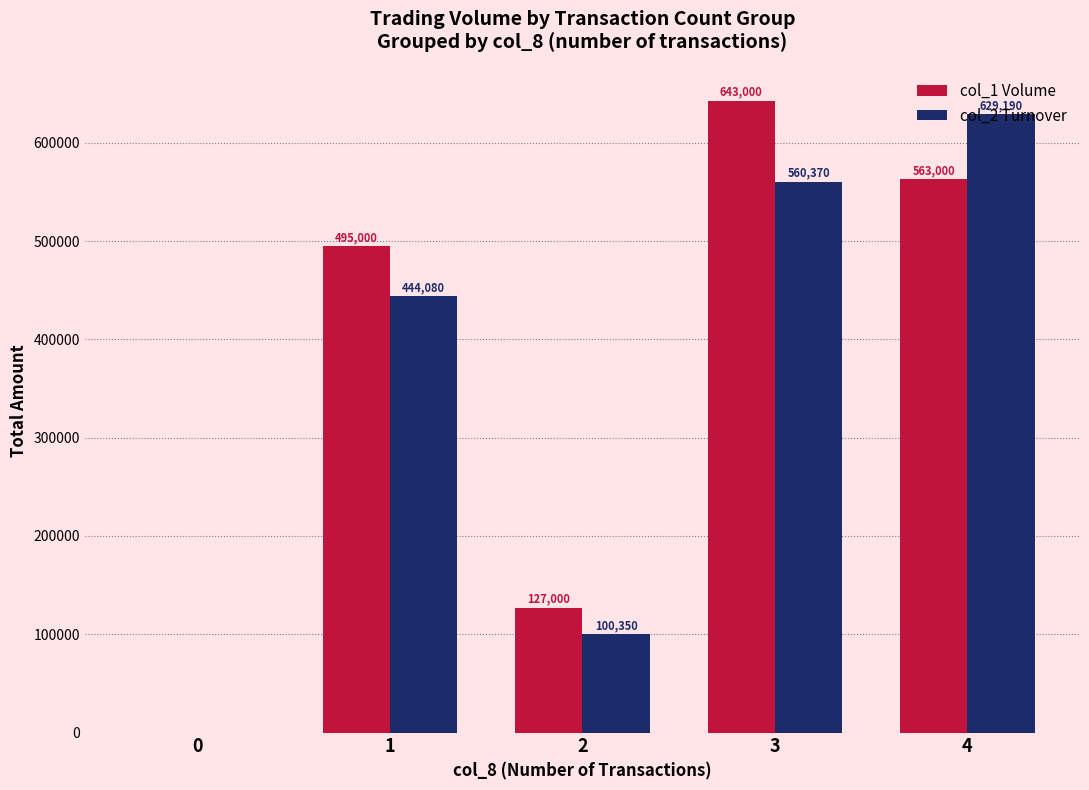

Reading left to right, list all the values displayed in this chart.

col_1 Volume: 0	495000	127000	643000	563000
col_2 Turnover: 0	444080	100350	560370	629190